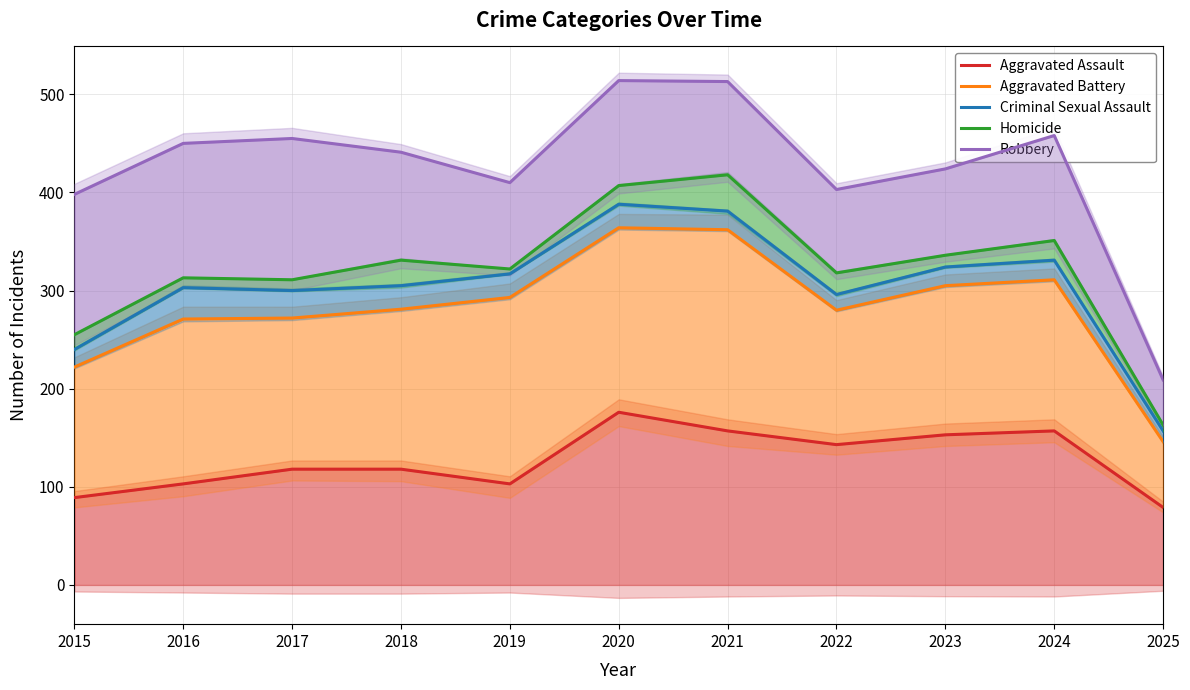

True or false: Robbery has more than 1 points higher than both neighbors.

True